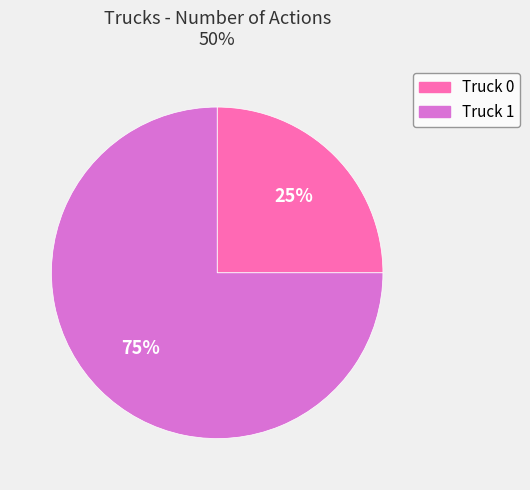

To the nearest percent, what percentage of the pie is Truck 0?

25%